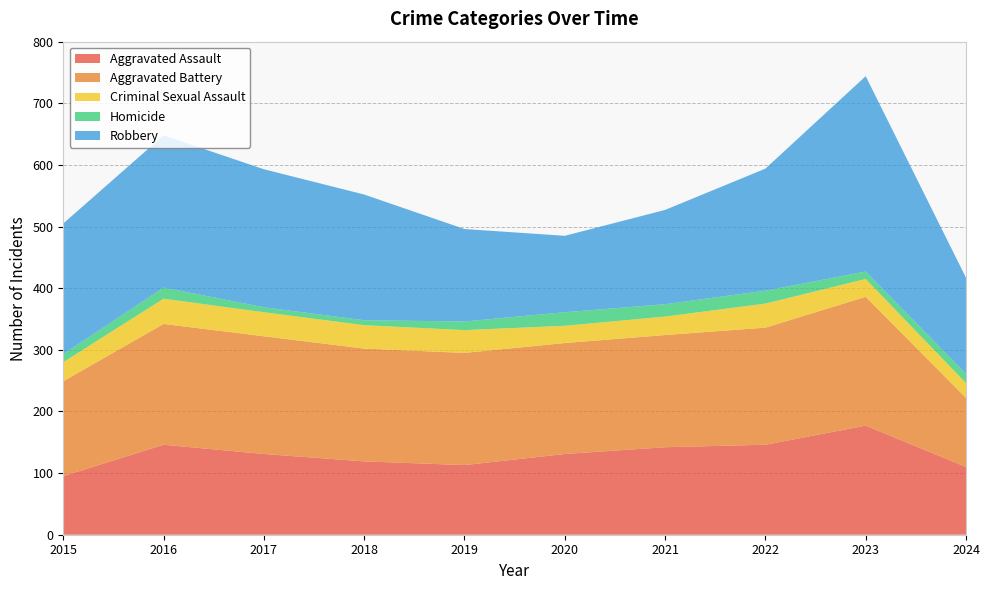

Reading right to left, extract all data points from this chart.

Aggravated Assault: 2024=110	2023=177	2022=146	2021=142	2020=131	2019=113	2018=119	2017=131	2016=146	2015=95
Aggravated Battery: 2024=112	2023=209	2022=190	2021=182	2020=180	2019=182	2018=183	2017=191	2016=196	2015=154
Criminal Sexual Assault: 2024=24	2023=29	2022=39	2021=30	2020=28	2019=37	2018=38	2017=39	2016=41	2015=31
Homicide: 2024=15	2023=12	2022=21	2021=20	2020=22	2019=14	2018=8	2017=8	2016=18	2015=13
Robbery: 2024=156	2023=317	2022=198	2021=153	2020=124	2019=150	2018=204	2017=224	2016=247	2015=212